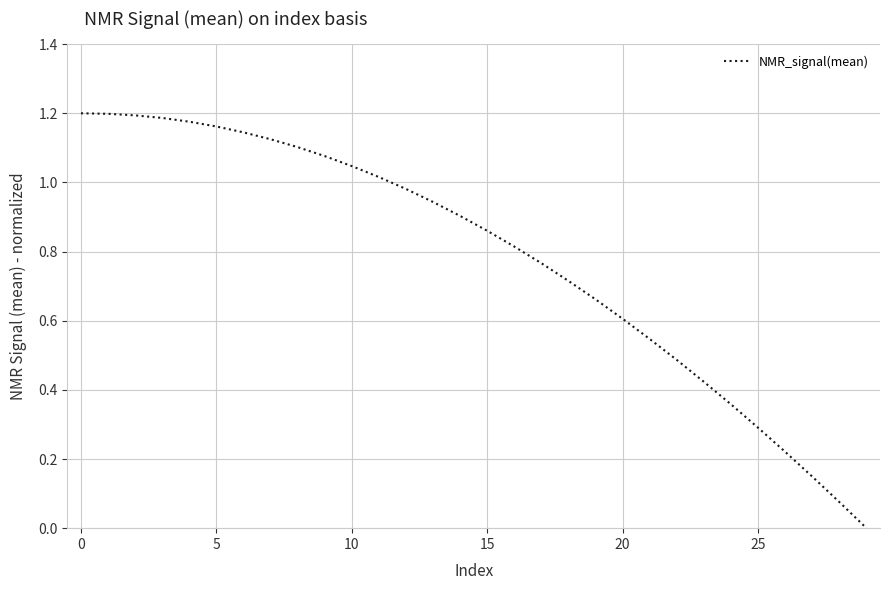

How many distinct data groups are displayed?

1